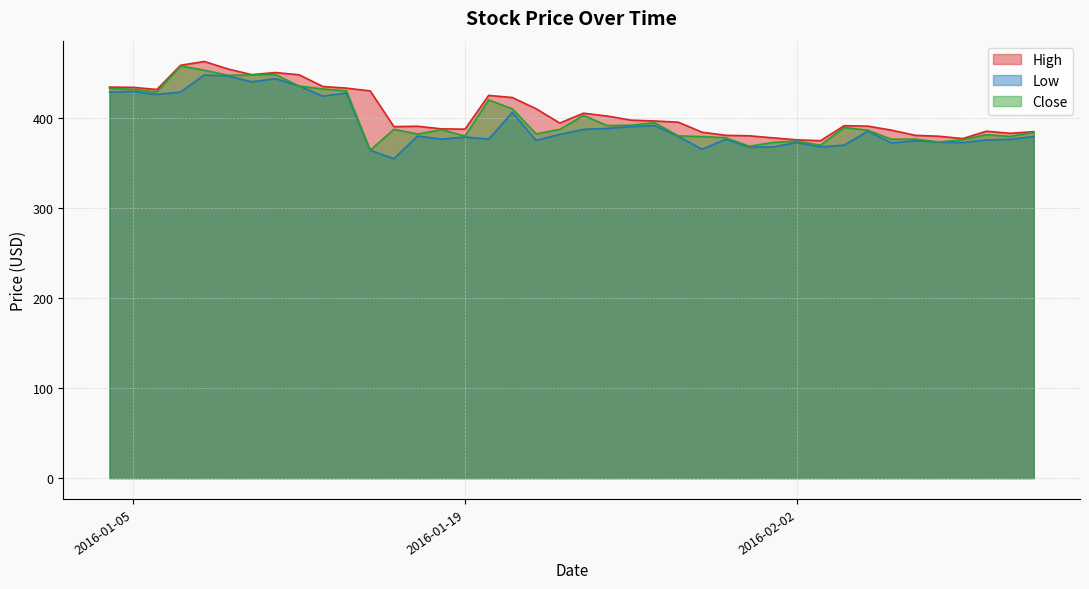

At which category is the sum across all series the highest?

2016-01-08